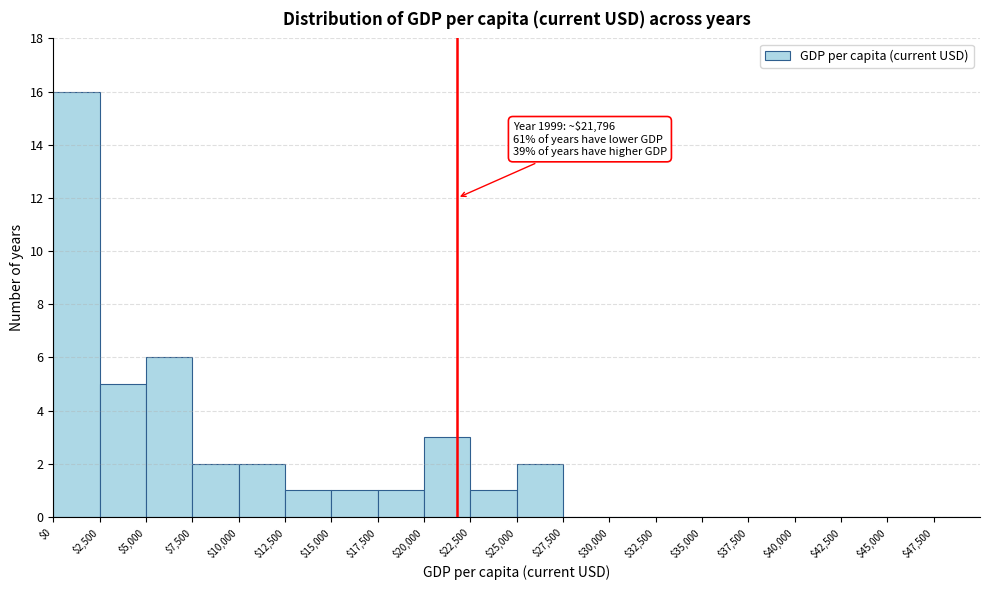

Over which range of the x-axis is the bar tallest?

0 to 2500